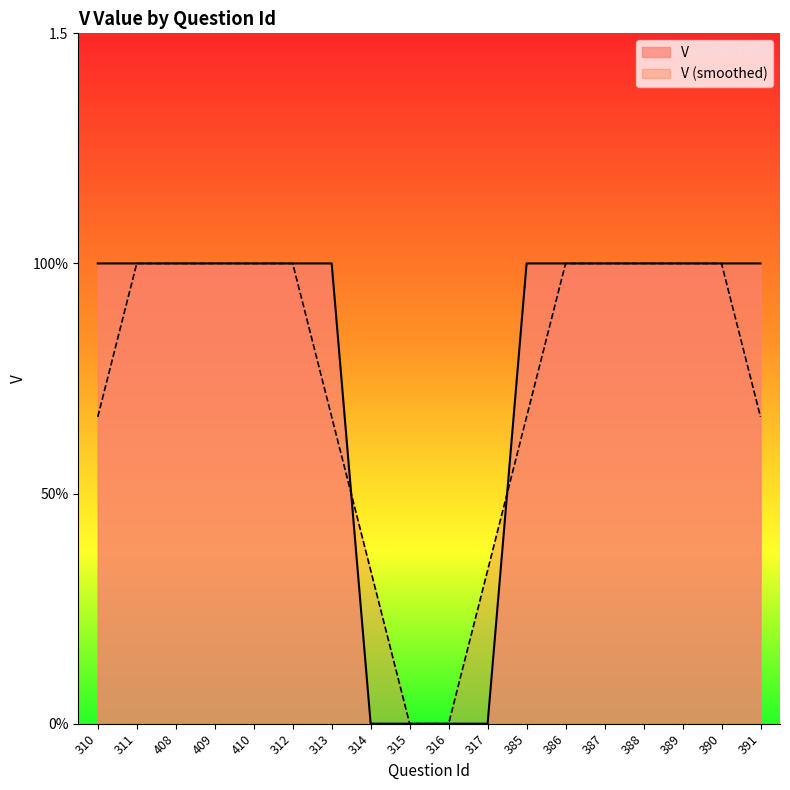

Reading right to left, what are all the values shown in this chart?

391=1	390=1	389=1	388=1	387=1	386=1	385=1	317=0	316=0	315=0	314=0	313=1	312=1	410=1	409=1	408=1	311=1	310=1